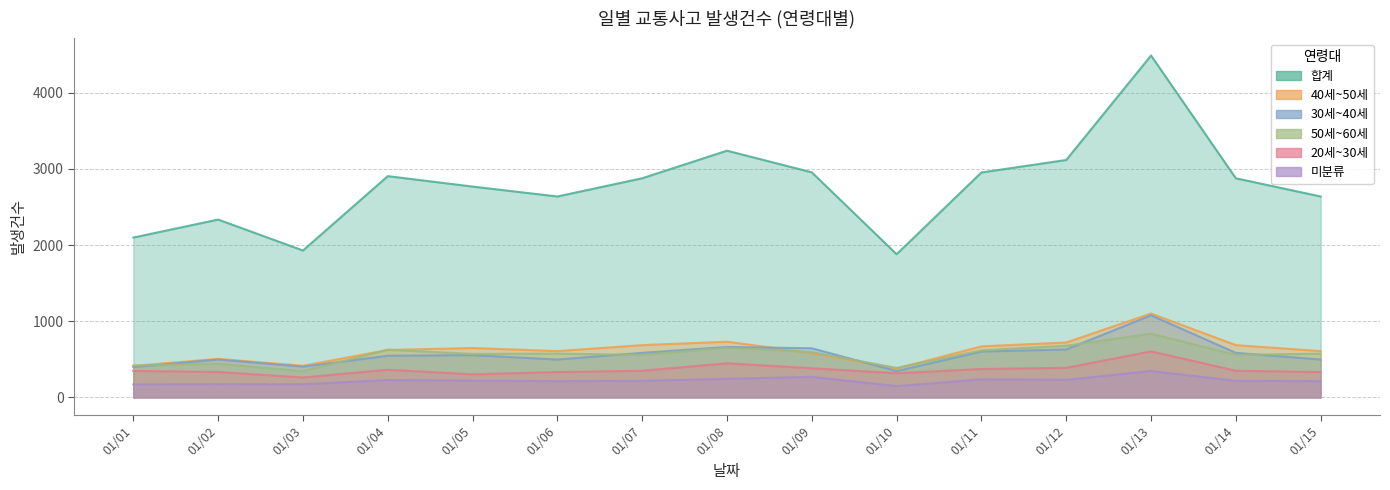

True or false: 40세~50세_발생건수 has more than 0 points higher than both neighbors.

True